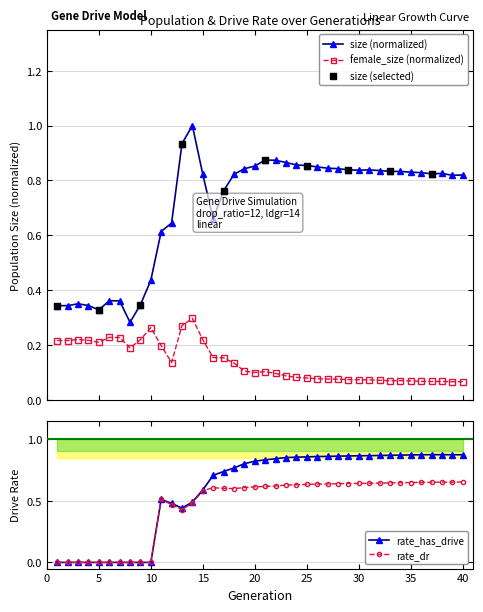

Which series has the largest Y range (max minus min)?

rate_has_drive